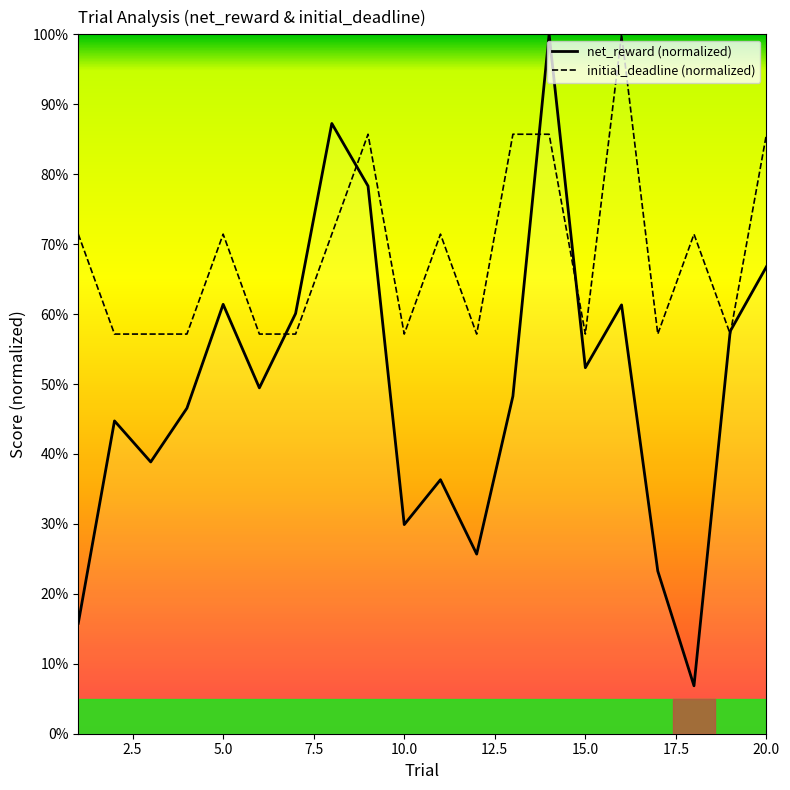

Reading left to right, extract all data points from this chart.

initial_deadline: 71.4	57.1	57.1	57.1	71.4	57.1	57.1	71.4	85.7	57.1	71.4	57.1	85.7	85.7	57.1	100.0	57.1	71.4	57.1	85.7
net_reward: 15.8	44.7	38.9	46.5	61.4	49.4	60.1	87.3	78.3	29.9	36.3	25.7	48.3	100.0	52.3	61.3	23.3	6.9	57.6	66.8